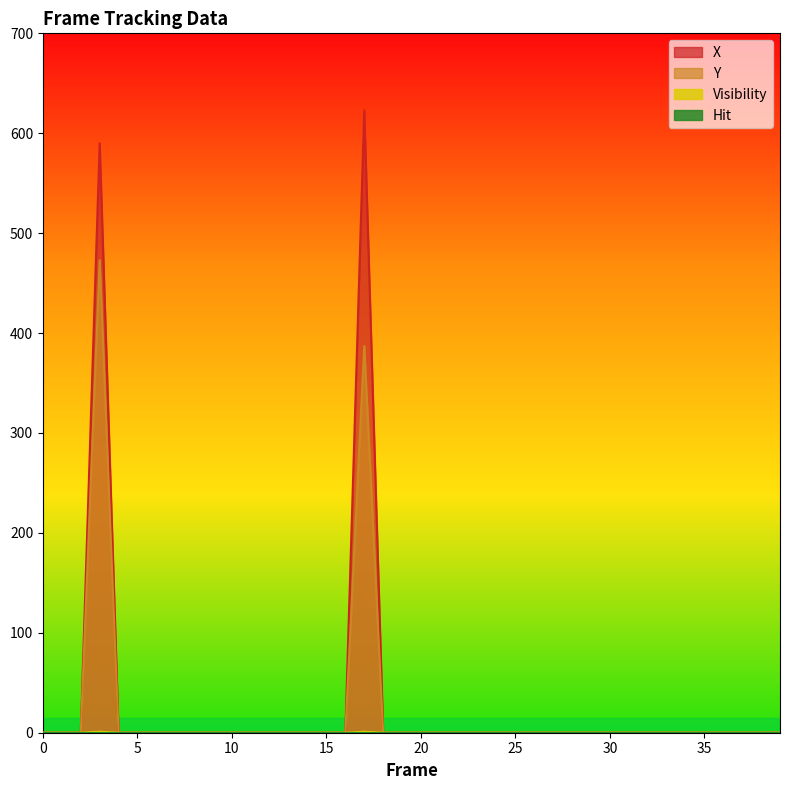

Reading left to right, what are all the values shown in this chart?

X: 0=0	1=0	2=0	3=590	4=0	5=0	6=0	7=0	8=0	9=0	10=0	11=0	12=0	13=0	14=0	15=0	16=0	17=623	18=0	19=0	20=0	21=0	22=0	23=0	24=0	25=0	26=0	27=0	28=0	29=0	30=0	31=0	32=0	33=0	34=0	35=0	36=0	37=0	38=0	39=0
Y: 0=0	1=0	2=0	3=473	4=0	5=0	6=0	7=0	8=0	9=0	10=0	11=0	12=0	13=0	14=0	15=0	16=0	17=387	18=0	19=0	20=0	21=0	22=0	23=0	24=0	25=0	26=0	27=0	28=0	29=0	30=0	31=0	32=0	33=0	34=0	35=0	36=0	37=0	38=0	39=0
Visibility: 0=0	1=0	2=0	3=1	4=0	5=0	6=0	7=0	8=0	9=0	10=0	11=0	12=0	13=0	14=0	15=0	16=0	17=1	18=0	19=0	20=0	21=0	22=0	23=0	24=0	25=0	26=0	27=0	28=0	29=0	30=0	31=0	32=0	33=0	34=0	35=0	36=0	37=0	38=0	39=0